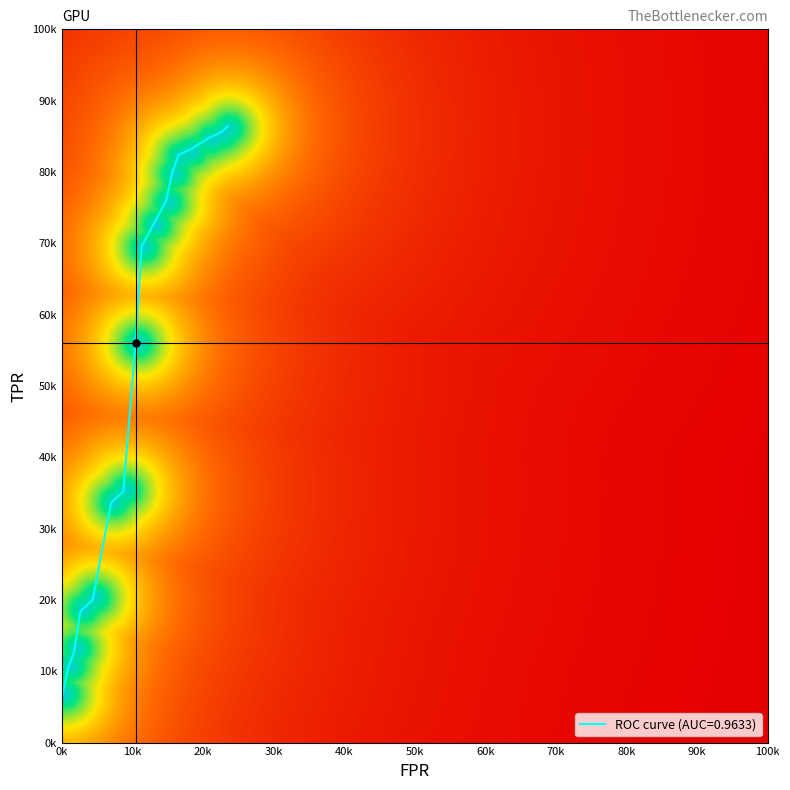

Reading right to left, extract all data points from this chart.

0.9	0.9	0.8	0.8	0.8	0.8	0.8	0.7	0.7	0.6	0.4	0.3	0.2	0.2	0.1	0.1	0.1